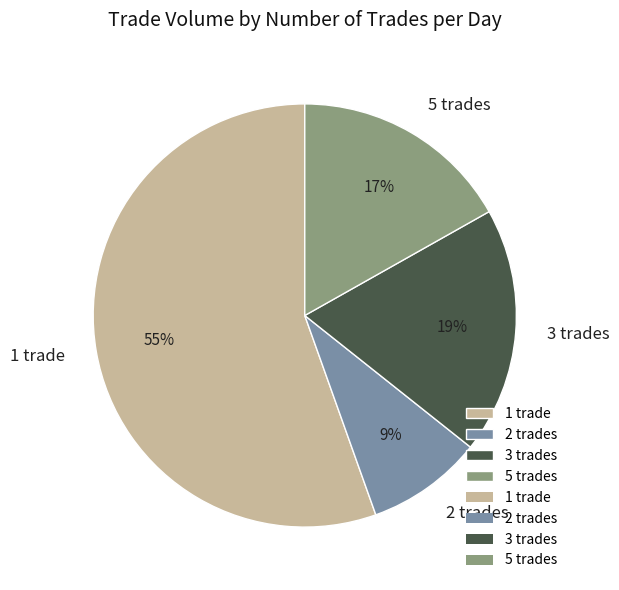

Approximately how many times larger is the value at 5 trades compared to 3 trades?

0.9